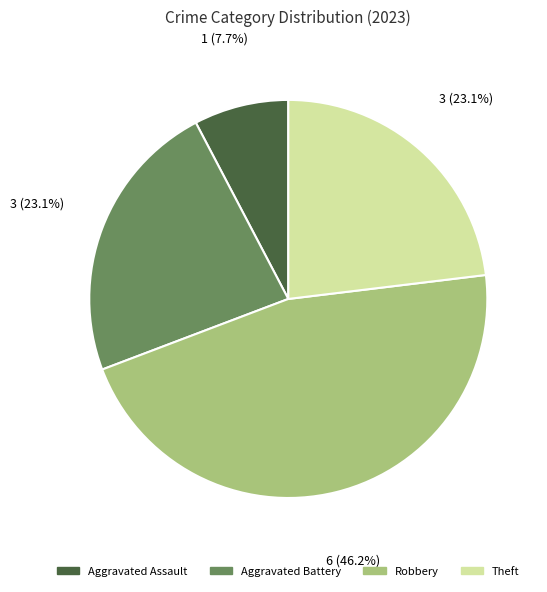

What is the ratio of the value at Robbery to the value at Aggravated Assault?

6.0